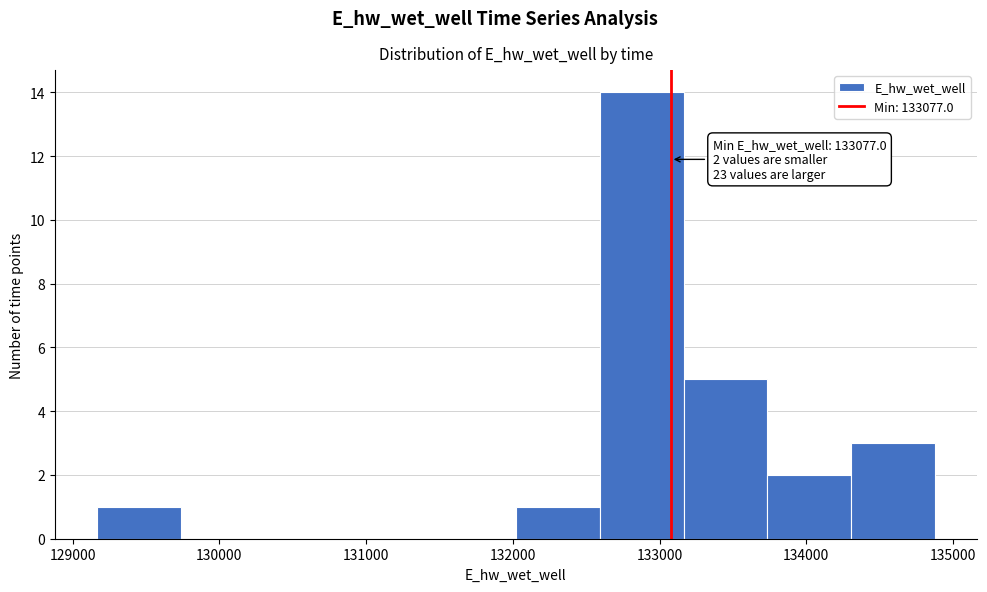

Over which range of the x-axis is the bar tallest?

132600 to 133200